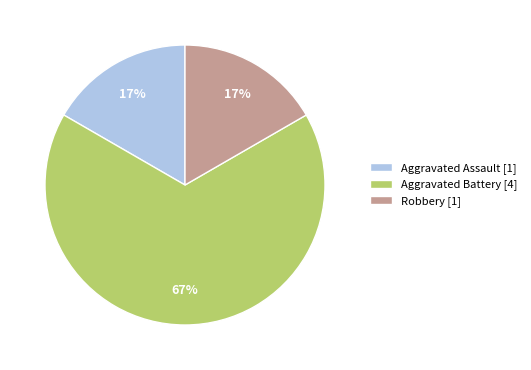

To the nearest percent, what portion does Aggravated Assault [1] represent?

17%